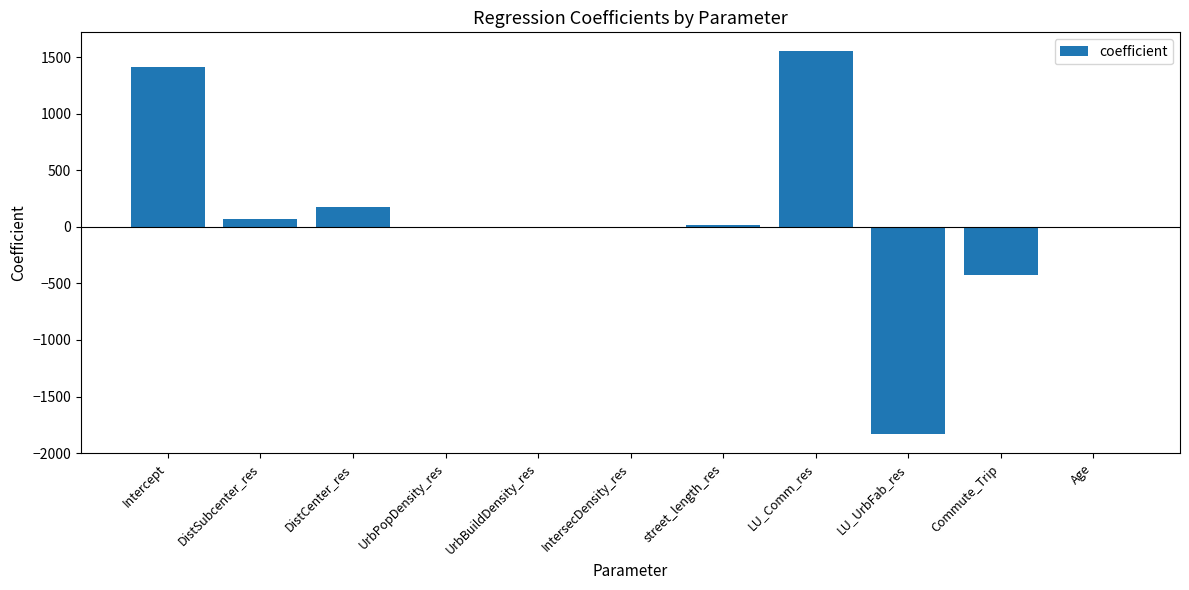

Are the bars horizontal?

No